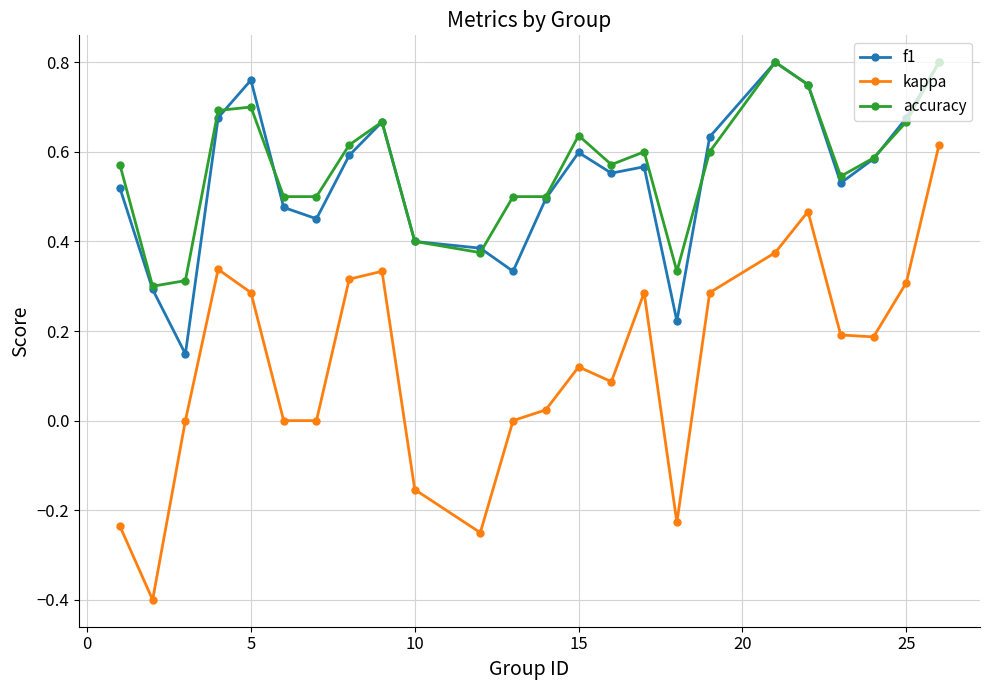

True or false: kappa has more than 1 interior local peaks.

True